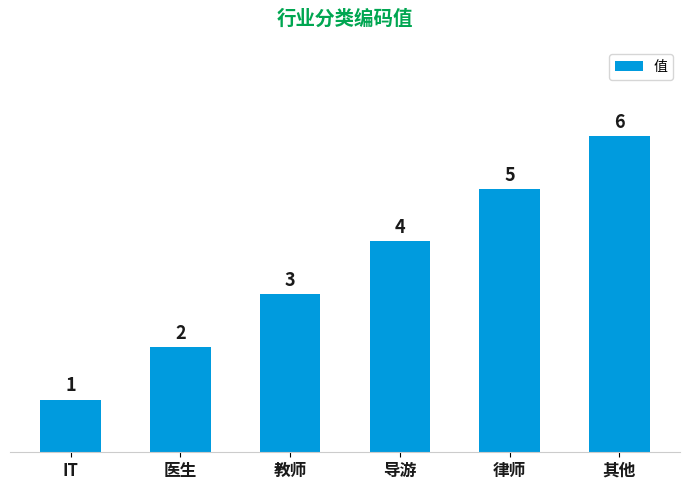

List the labels in order of value, smallest first.

IT, 医生, 教师, 导游, 律师, 其他